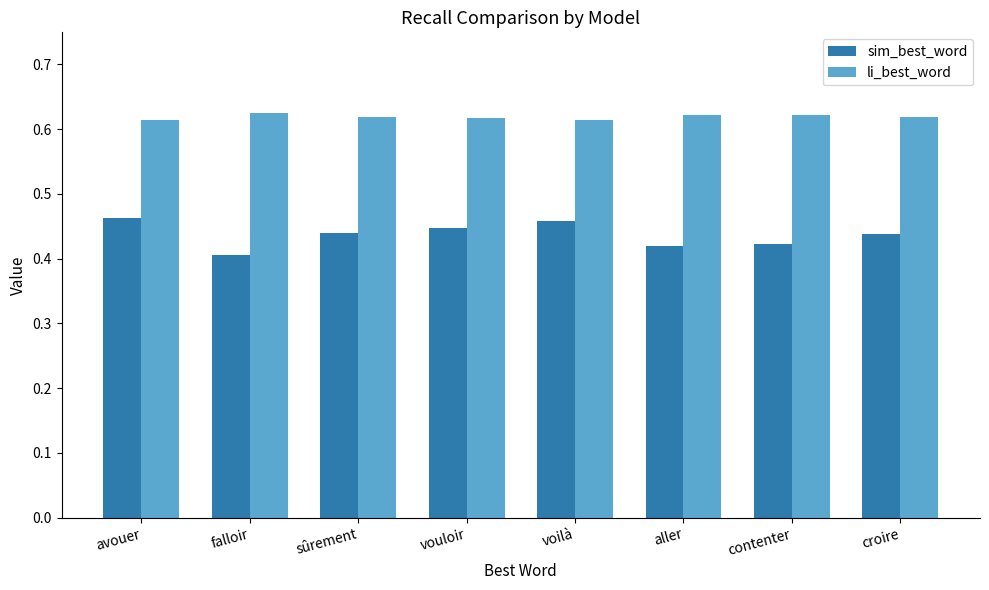

Rank the series by their average value, from lowest to highest.

sim_best_word, li_best_word